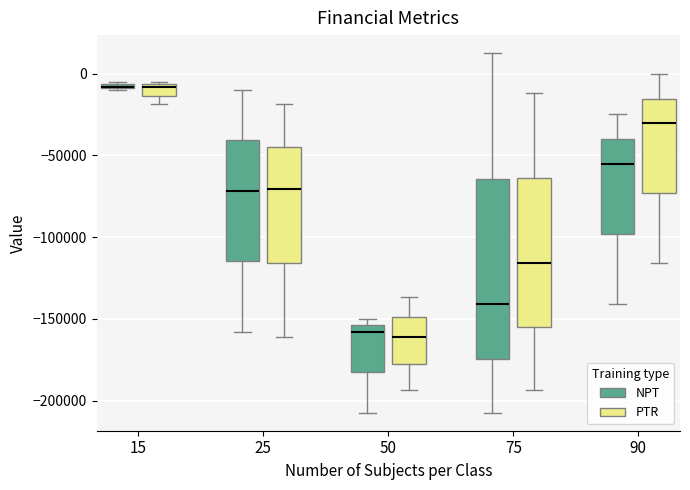

Where does the lower whisker of the box for 25 (PTR) end on the y-axis? The values are not printed on the chart, so give them approximately, as read against the axis.

-160000